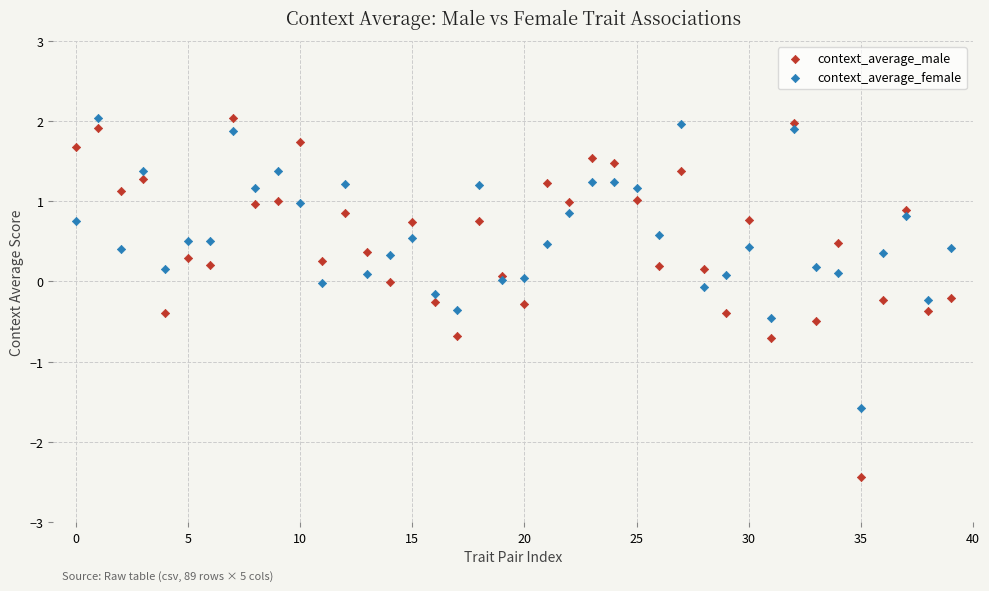

Which series reaches the minimum Y coordinate?

context_average_male